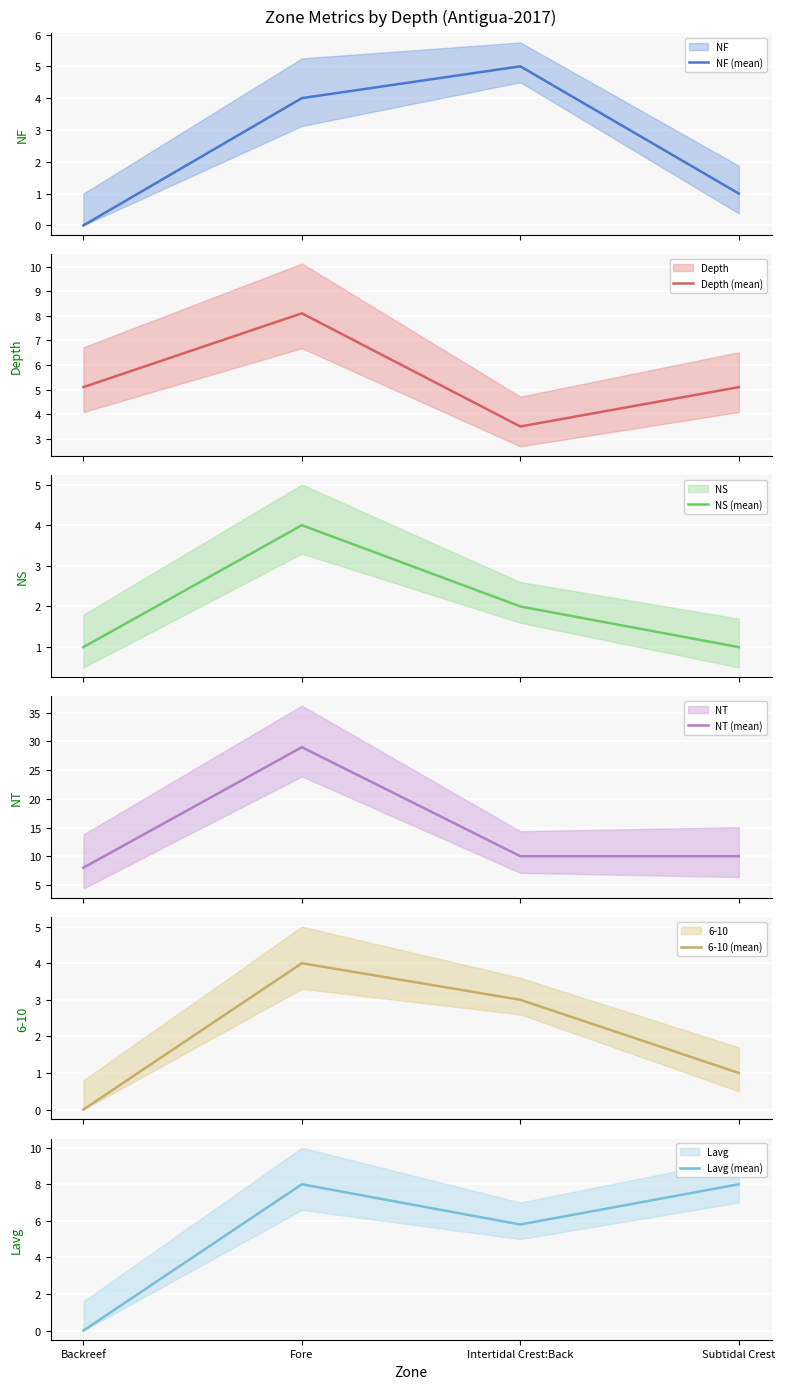

Where do Depth (mean) and NF (mean) first cross each other?

Fore and Intertidal Crest:Back